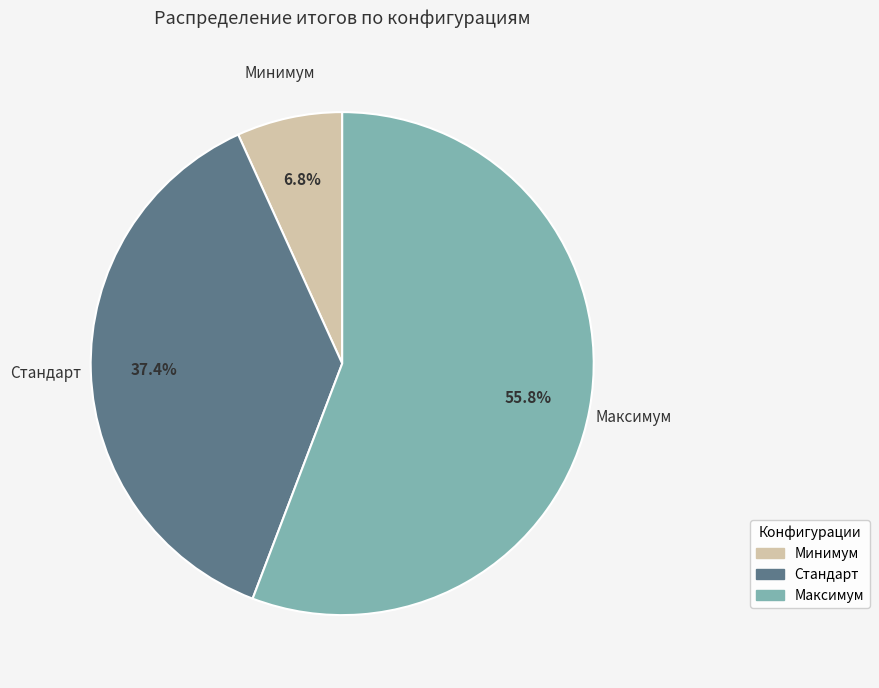

Does Максимум represent more than half of the total?

Yes